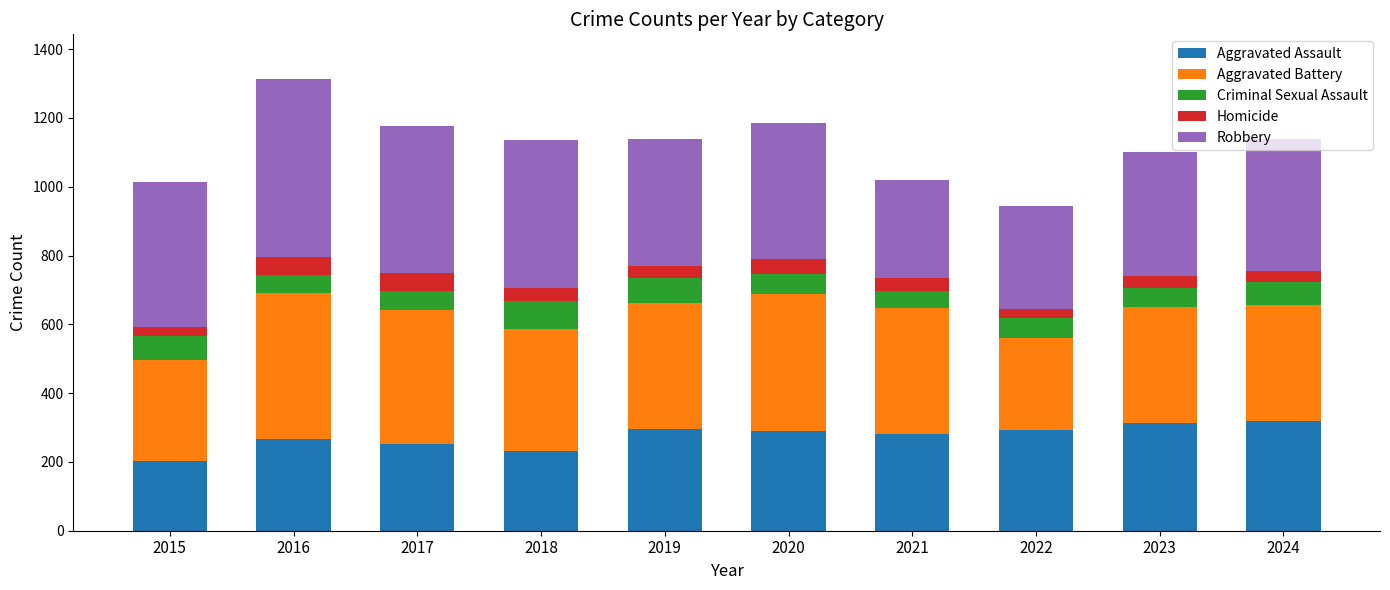

What is the highest value of the Aggravated Assault series?

318